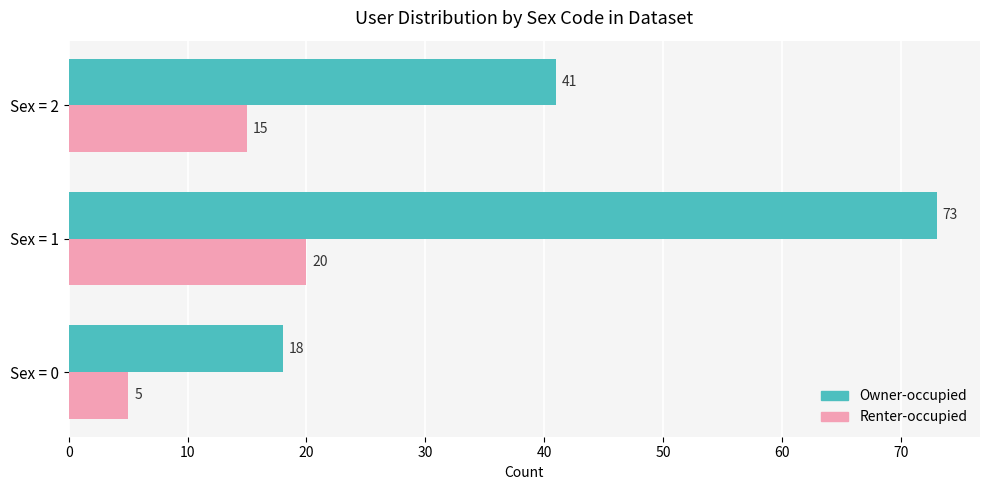

What is the difference between the highest and lowest values at Sex = 0?

13